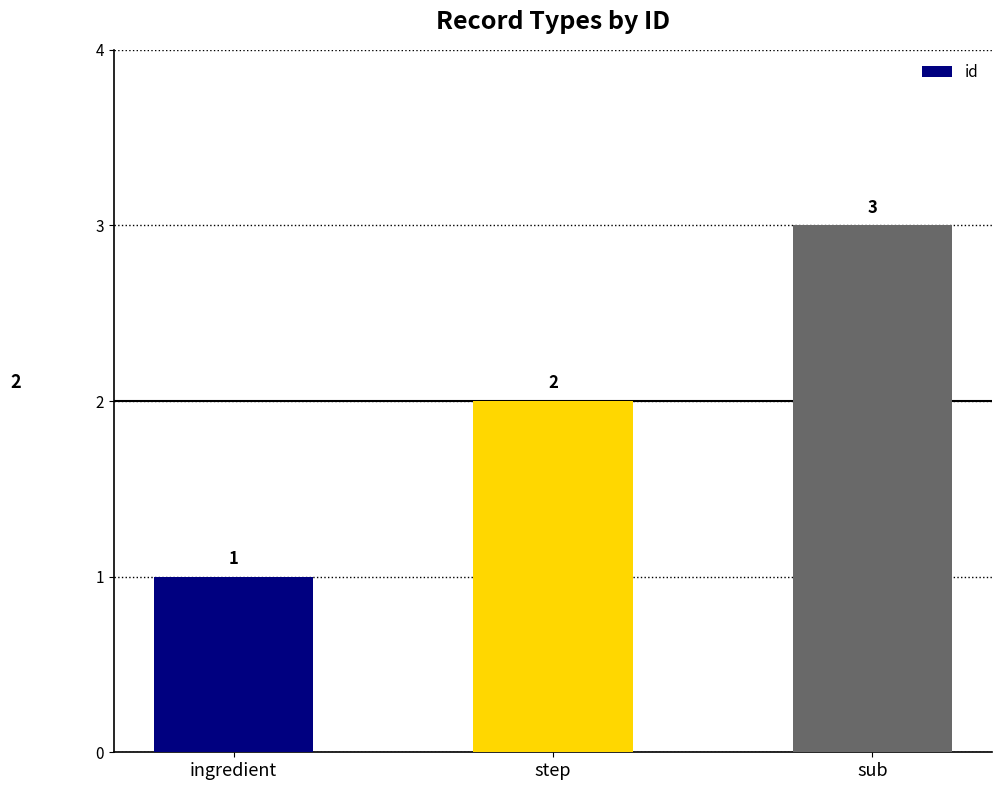

Reading left to right, what are all the values shown in this chart?

1	2	3